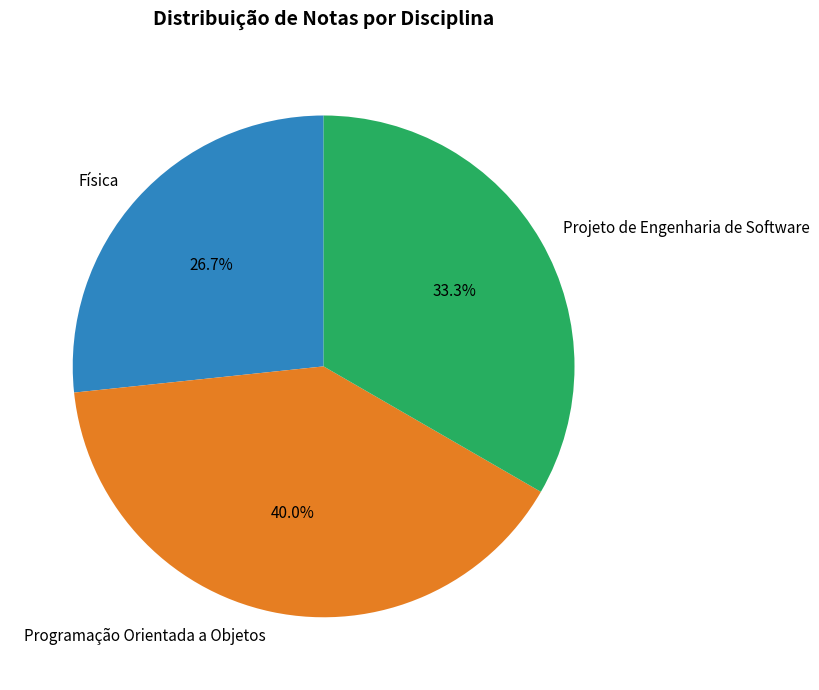

How many slices are in this pie chart?

3